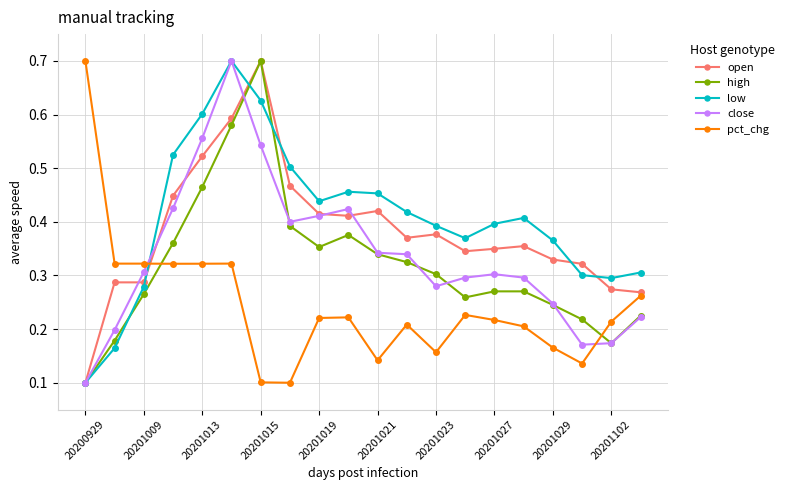

True or false: pct_chg and open intersect in this chart.

True